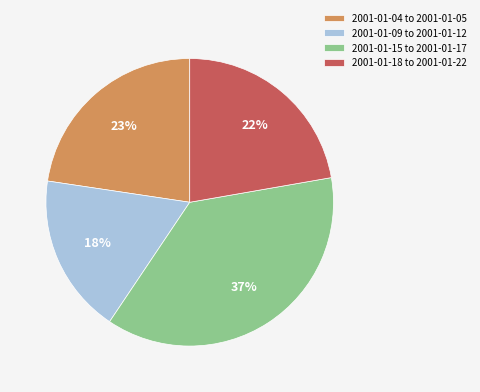

Between 2001-01-15 to 2001-01-17 and 2001-01-04 to 2001-01-05, which is larger?

2001-01-15 to 2001-01-17